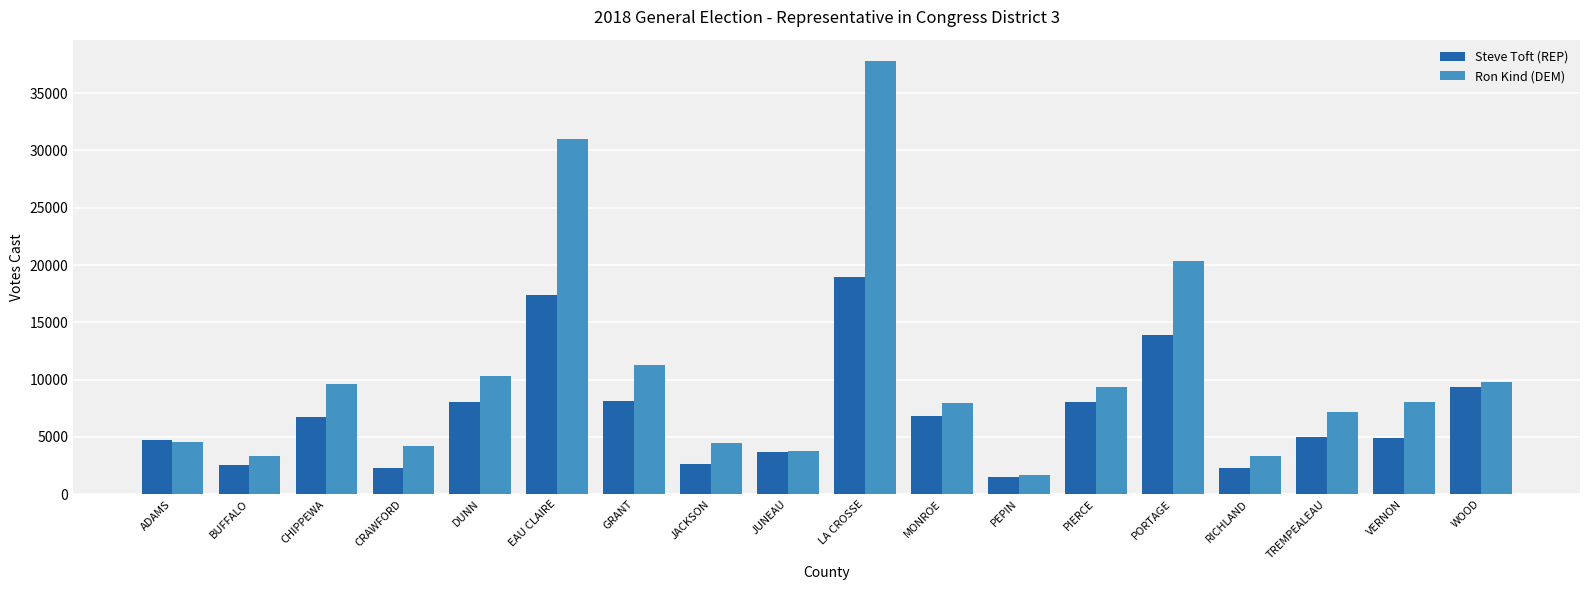

List the series in order of their overall mean, highest first.

Ron Kind (DEM), Steve Toft (REP)